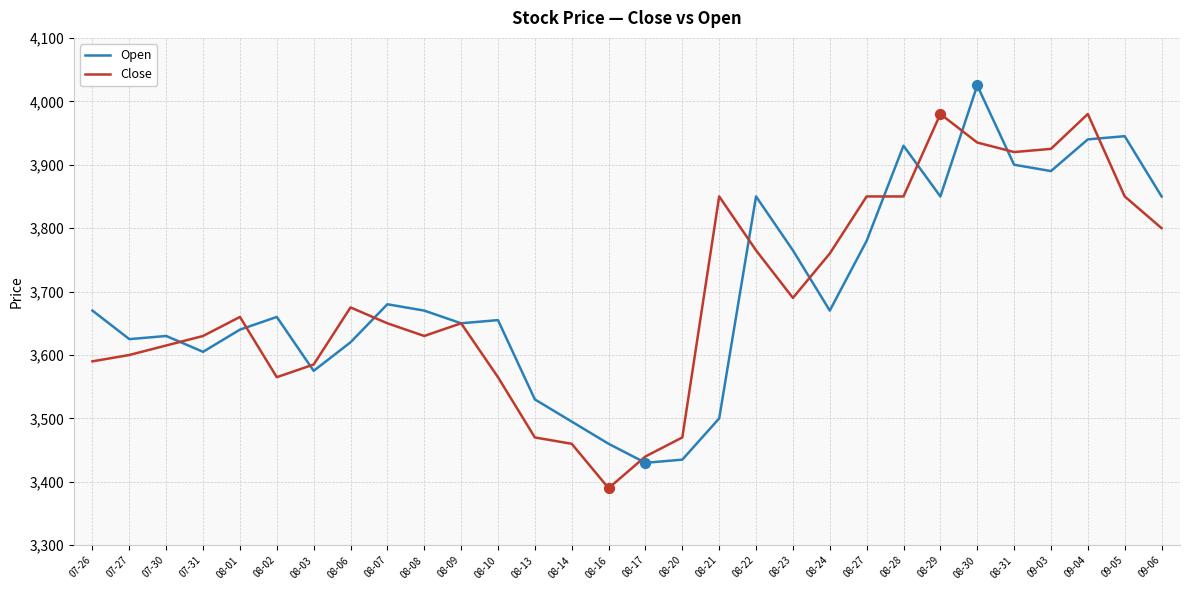

Between 07-30 and 08-22, which series saw the biggest shift?

Open